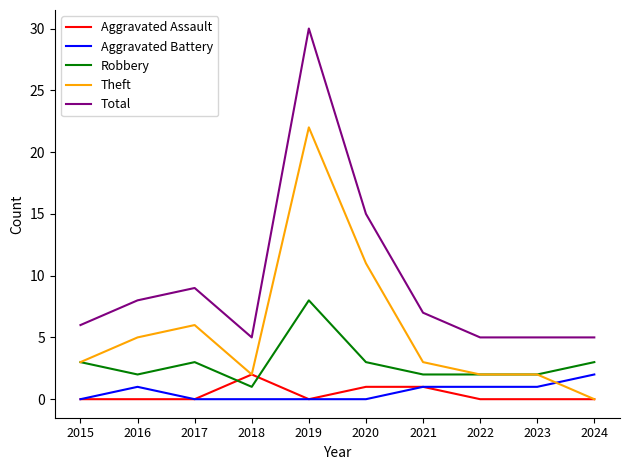

What is the spread (max minus min) of values at 2024?

5